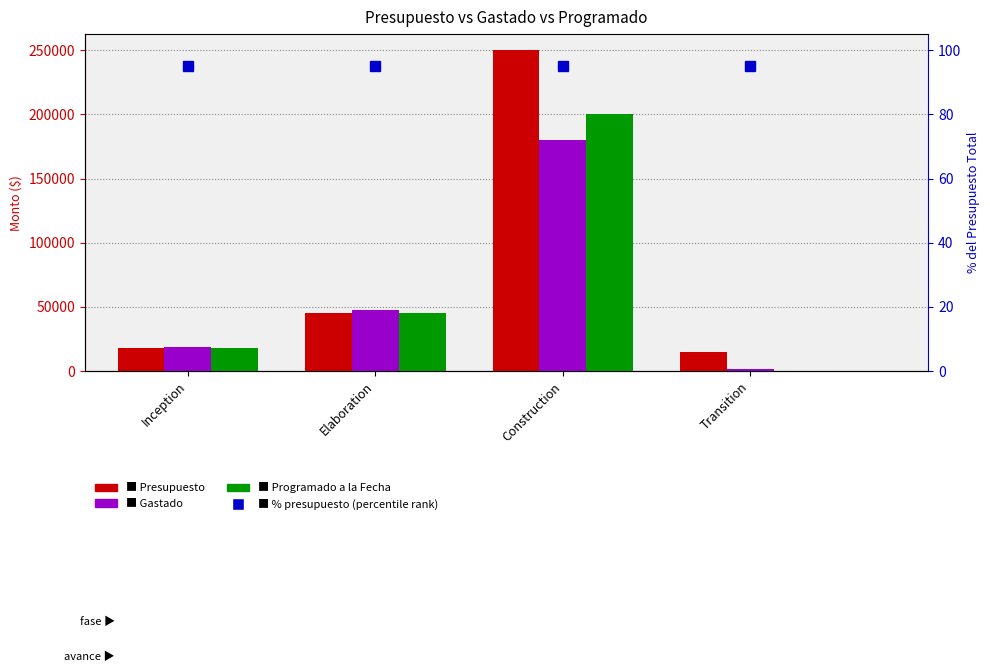

Count the number of categories in the chart.

4